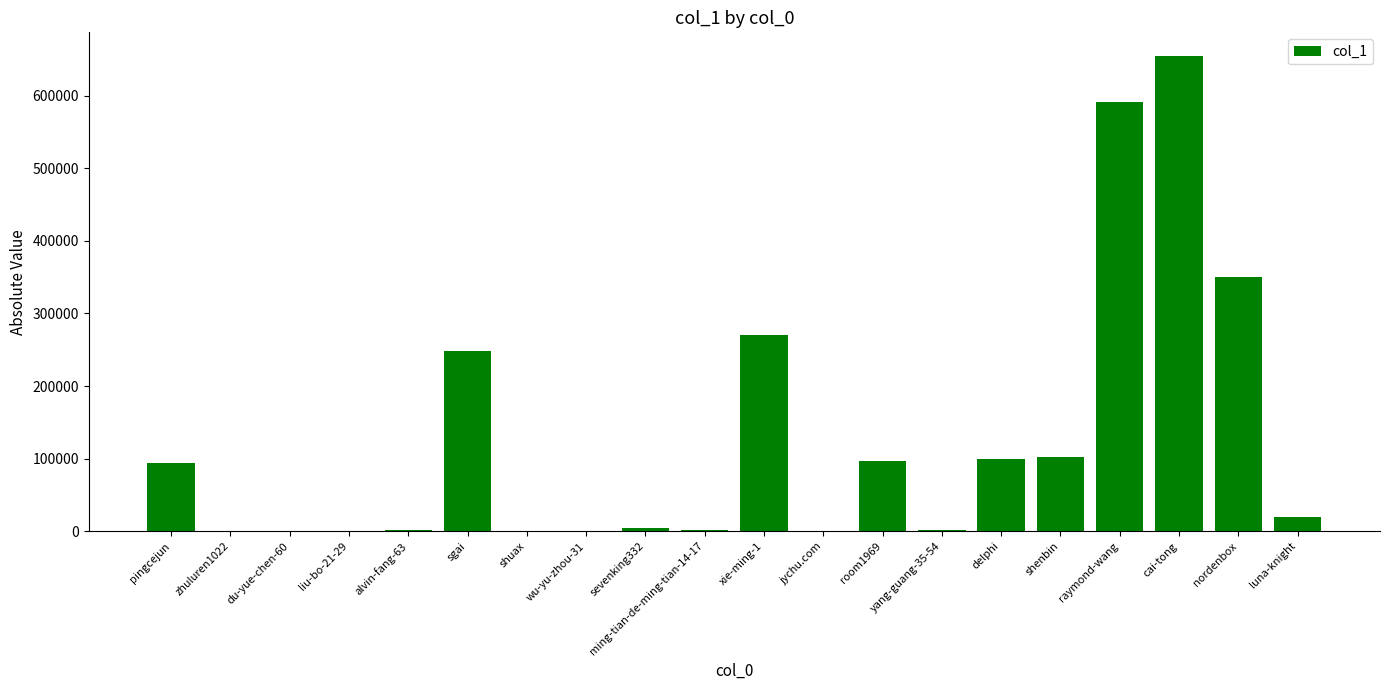

At which category does the chart reach its peak across all series?

cai-tong